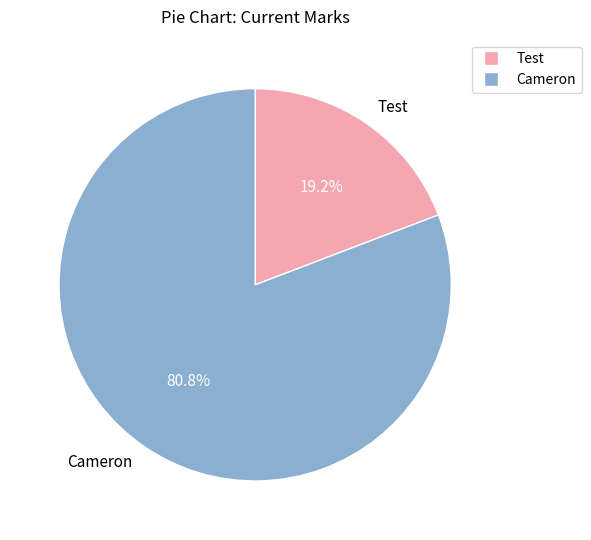

Which slice represents more than half of the pie?

Cameron